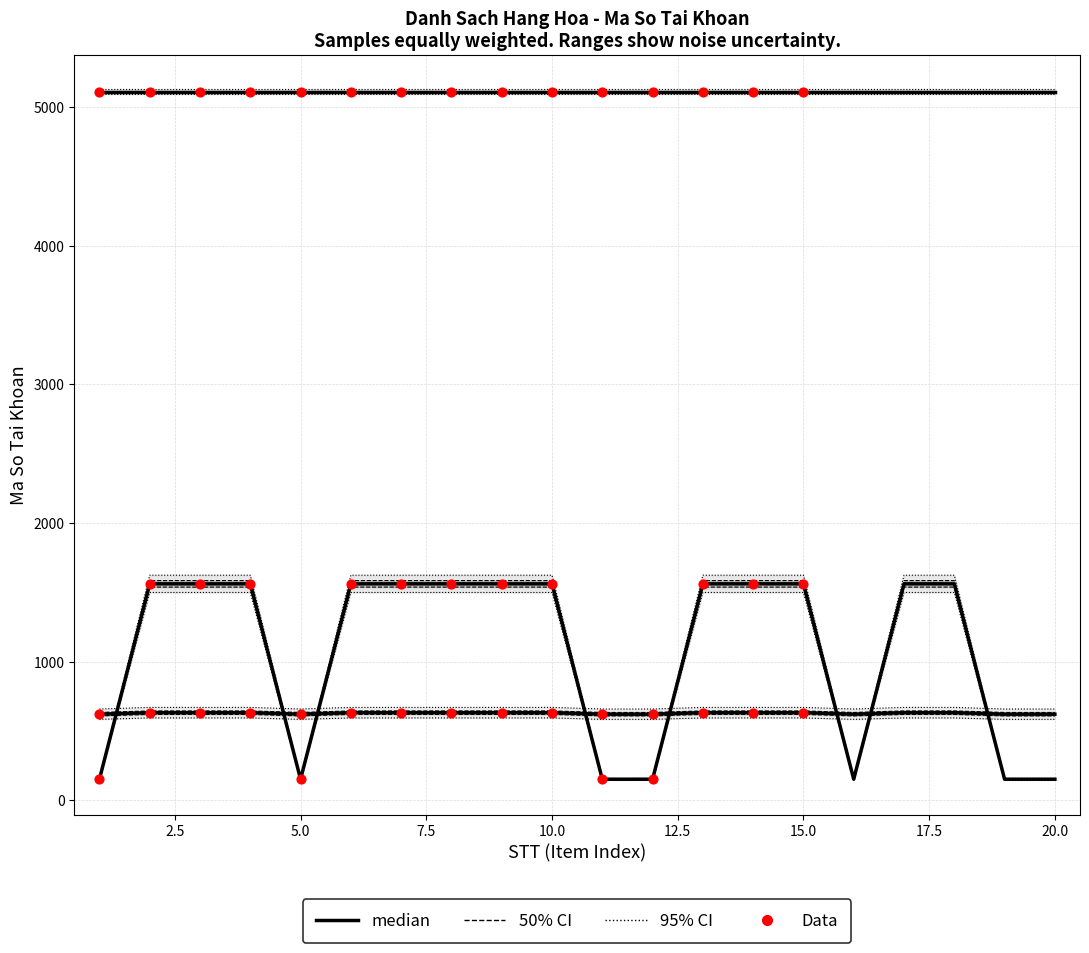

What is the total value across all series at 2?

7304